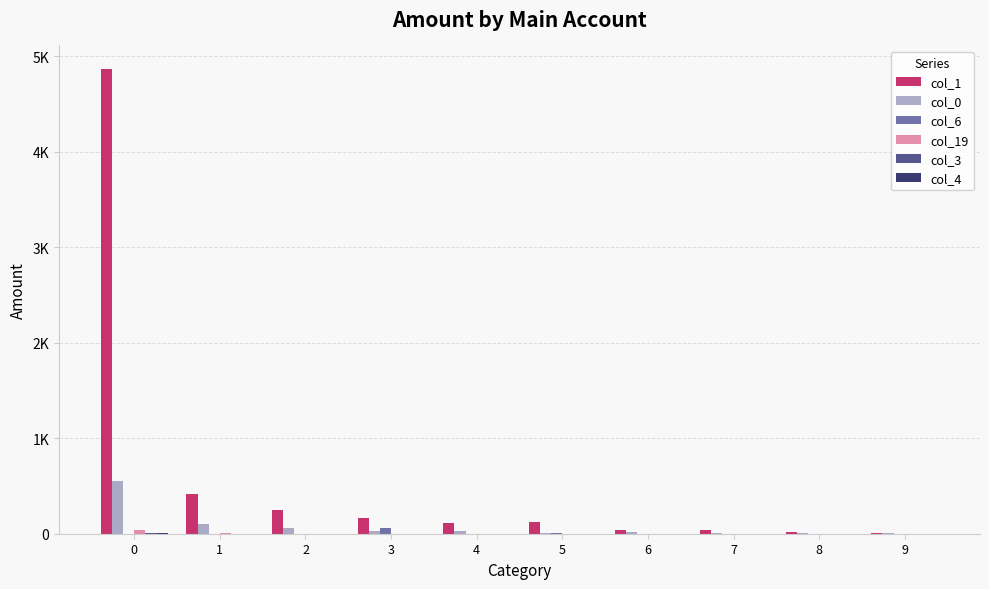

Which category has the lowest value in the col_4 series?

2